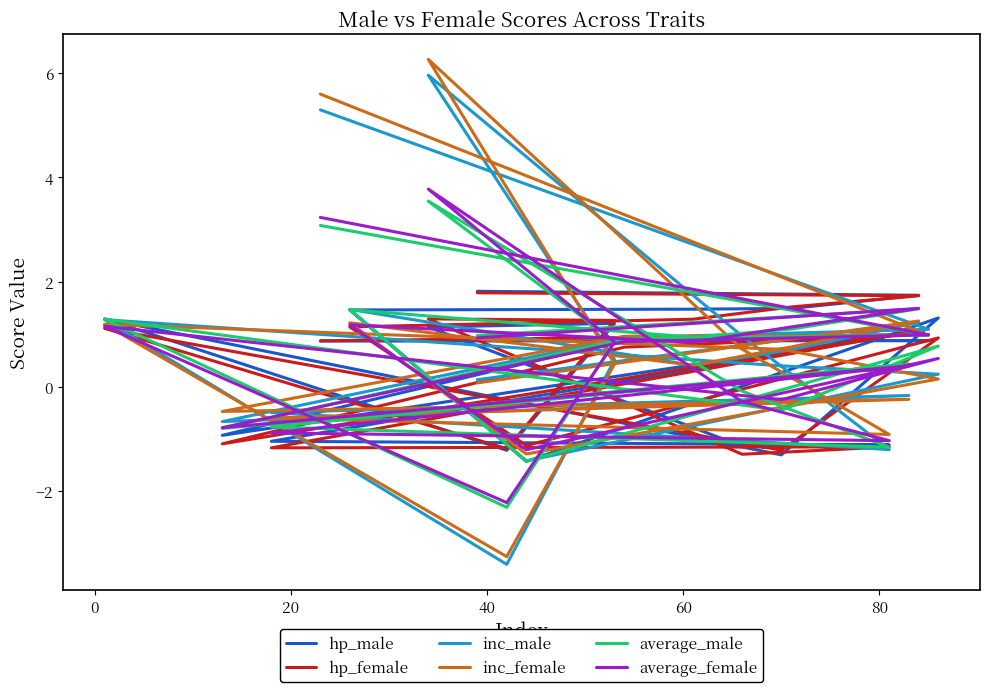

True or false: average_female and hp_female intersect in this chart.

True